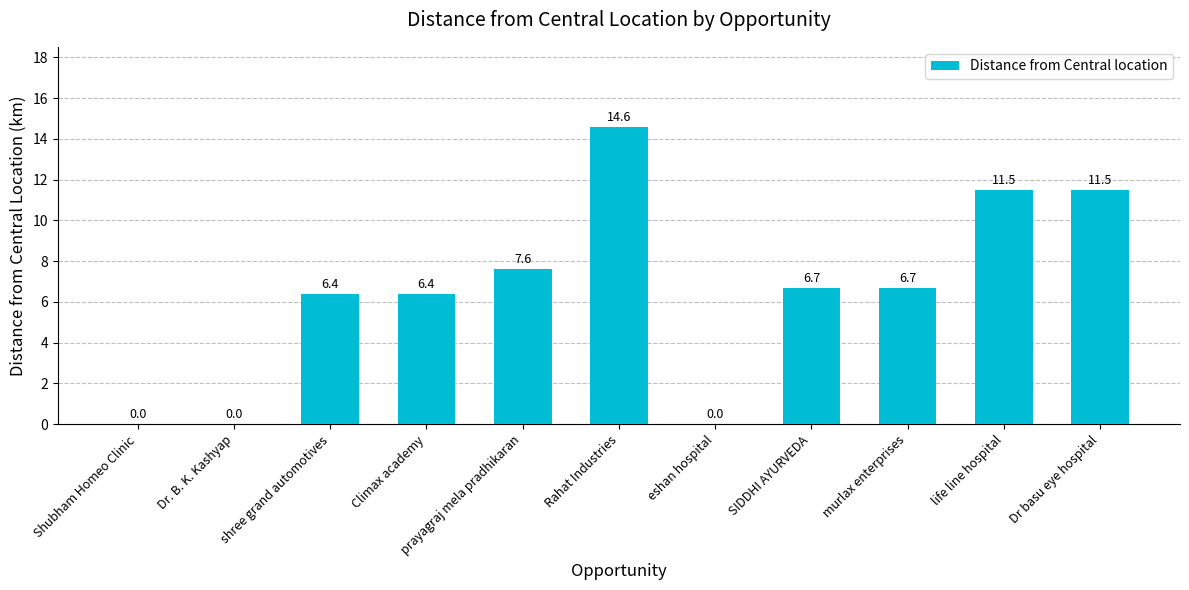

Reading left to right, list all the values displayed in this chart.

Shubham Homeo Clinic=0.0	Dr. B. K. Kashyap=0.0	shree grand automotives=6.4	Climax academy=6.4	prayagraj mela pradhikaran=7.6	Rahat Industries=14.6	eshan hospital=0.0	SIDDHI AYURVEDA=6.7	murlax enterprises=6.7	life line hospital=11.5	Dr basu eye hospital=11.5